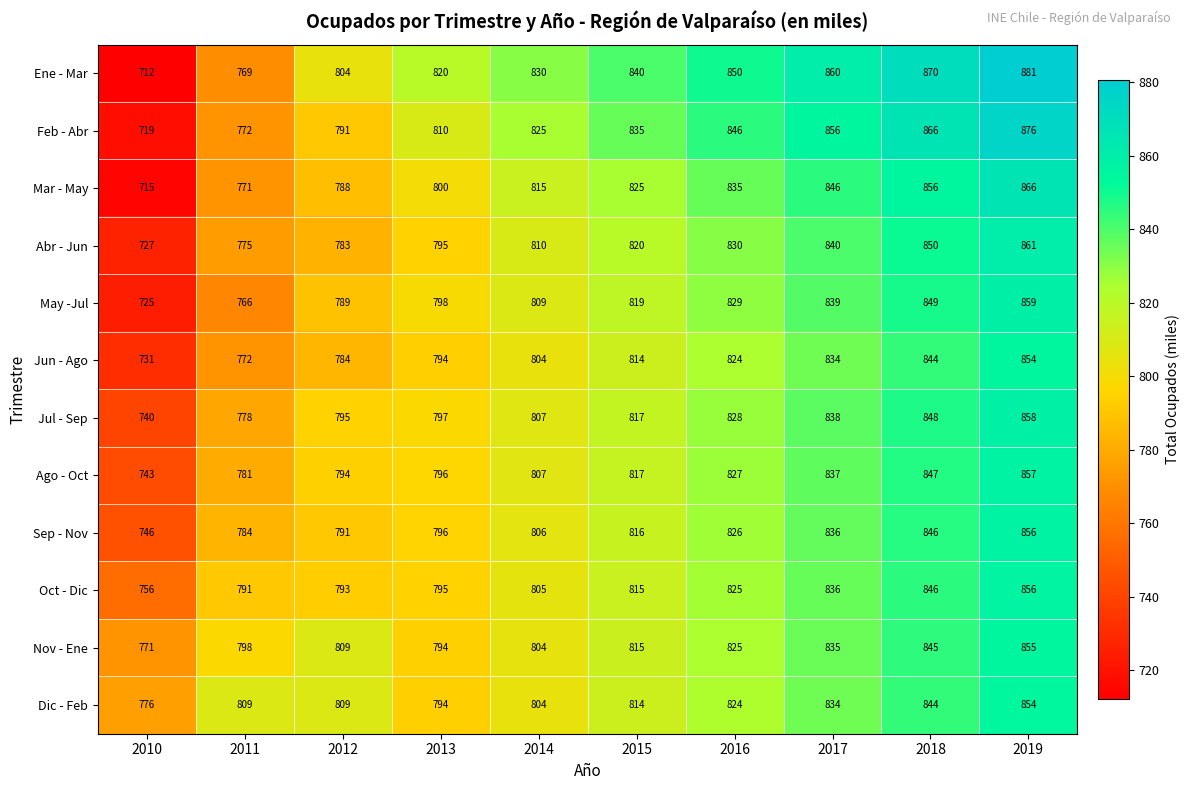

What is the difference between the Sep - Nov values at 2014 and 2013?

10